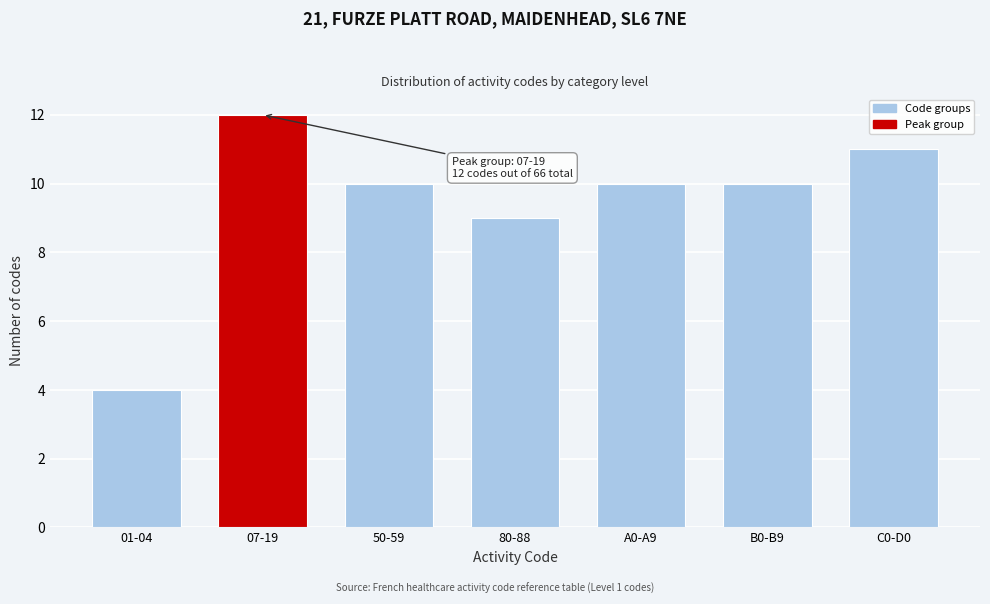

Reading left to right, transcribe all the data shown in this chart.

01-04=4	07-19=12	50-59=10	80-88=9	A0-A9=10	B0-B9=10	C0-D0=11